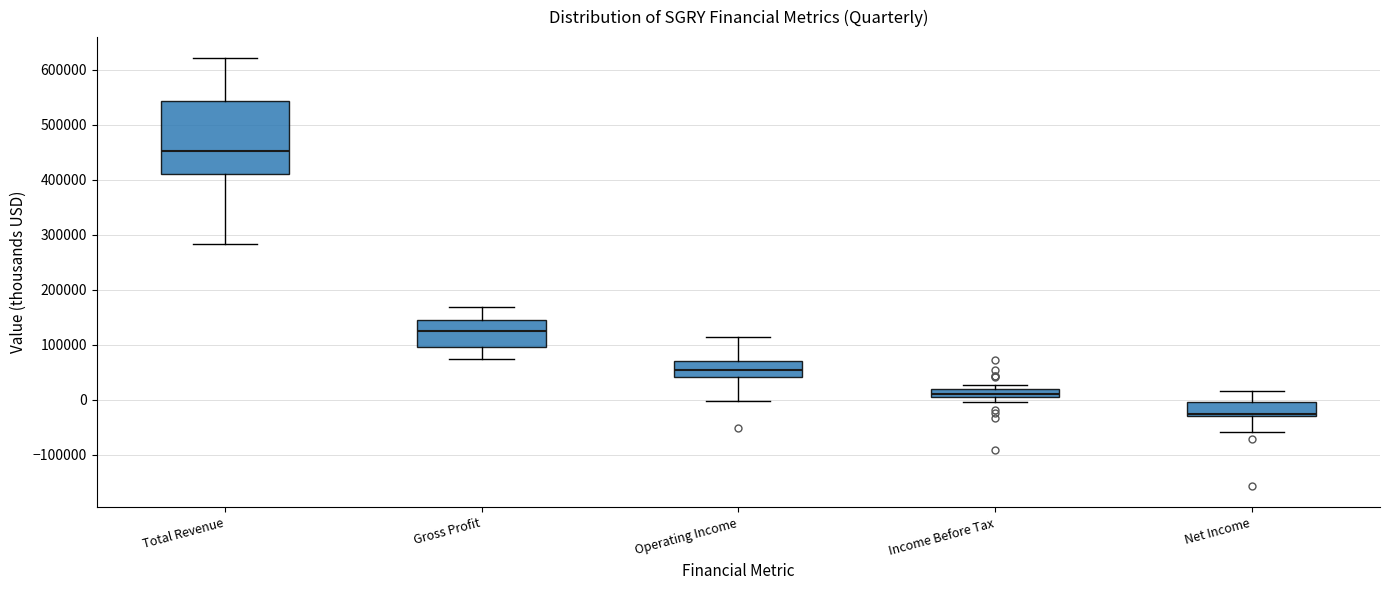

Which box's median line is the lowest?

Net Income